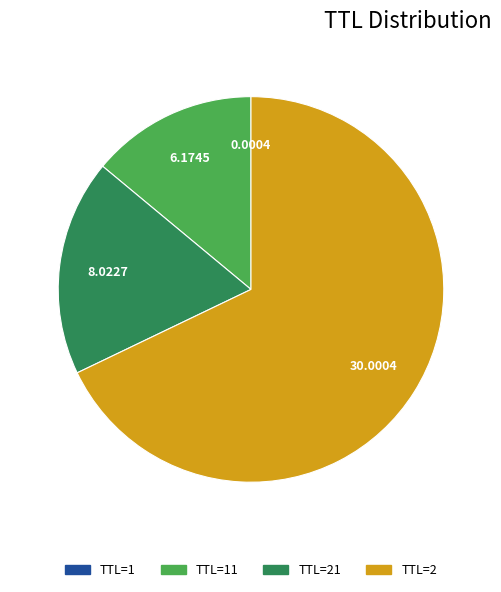

Is there any slice that represents more than half of the pie?

Yes